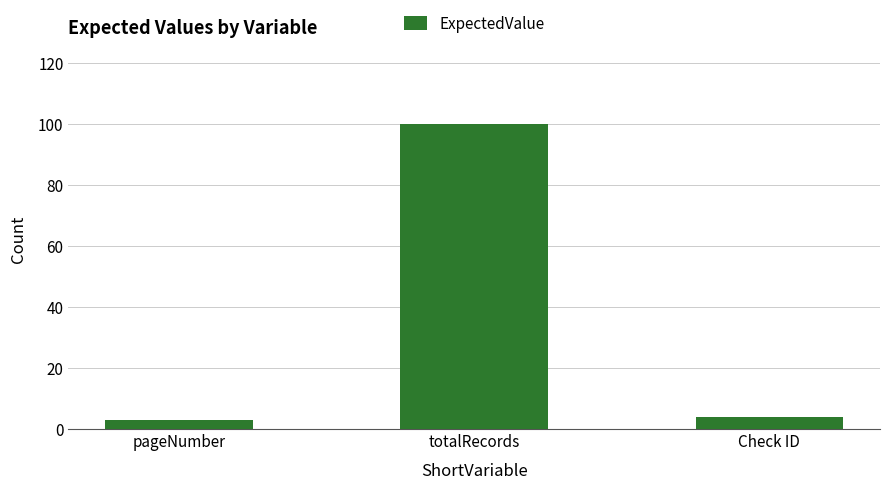

Is it true that the value at totalRecords is 100?

True